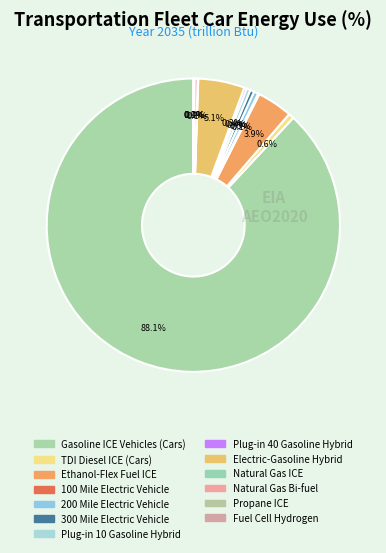

Which category has the biggest portion of the pie?

Gasoline ICE Vehicles (Cars)